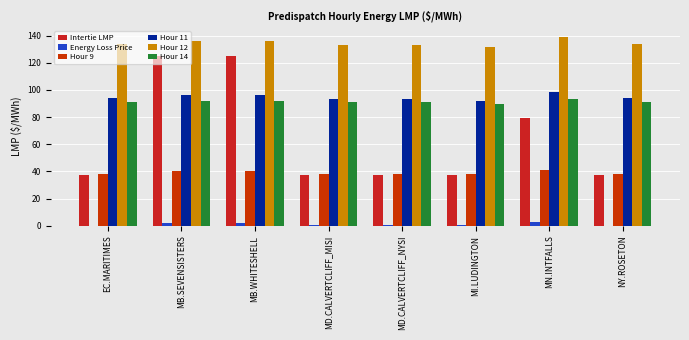

True or false: Hour 11 has a value of 93.4 at MD.CALVERTCLIFF_MISI.

True